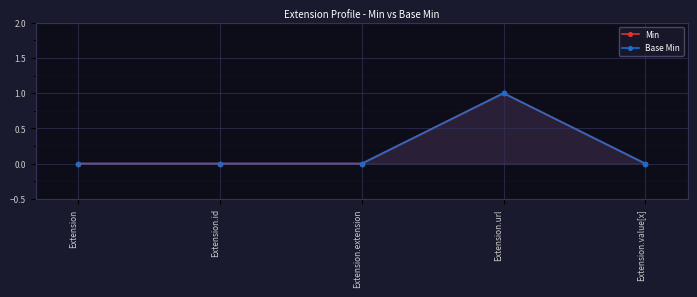

What is the label of the 3rd point from the left?

Extension.extension